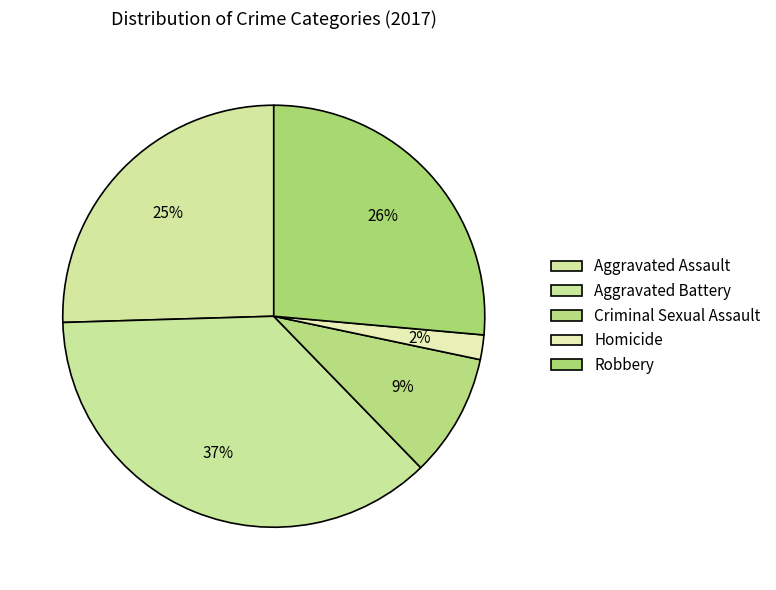

How many segments does this pie chart have?

5